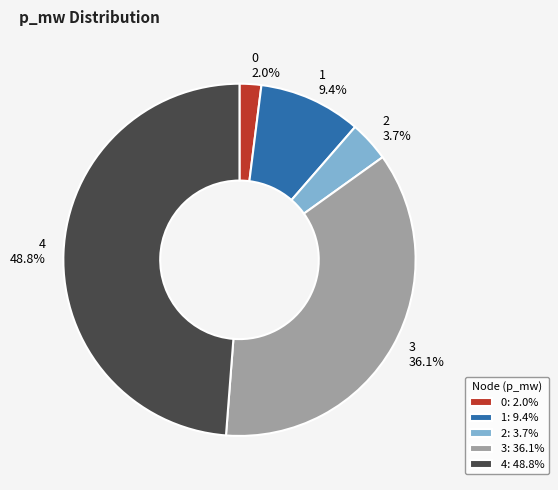

Combined, what portion of the pie is 3 and 1?

45.5%